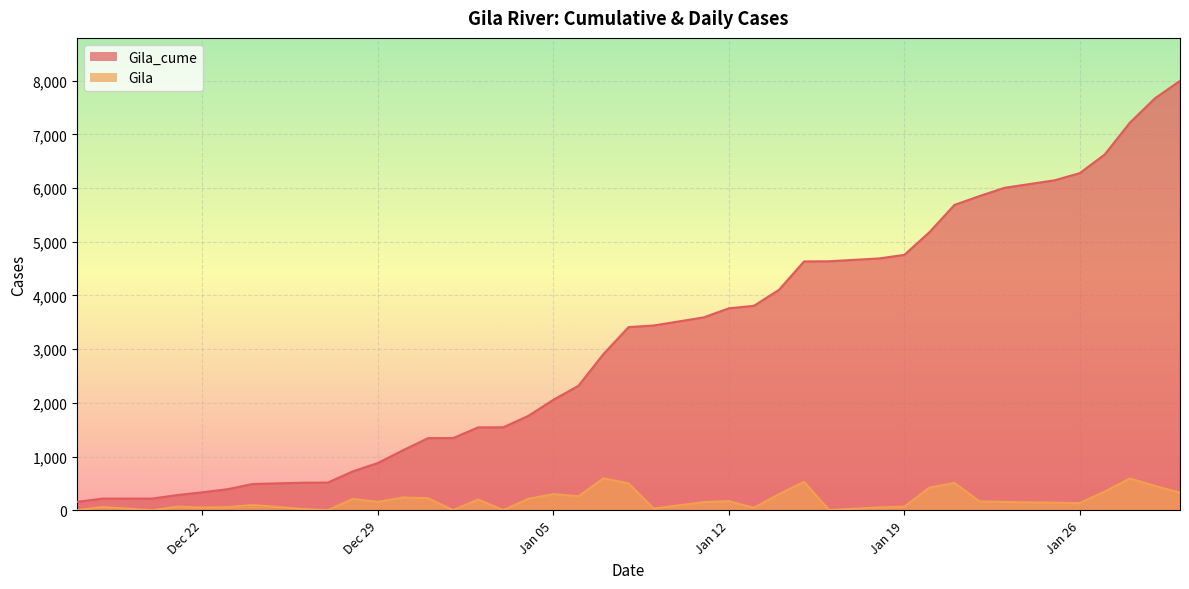

What is the average value of the Gila_cume series?

3153